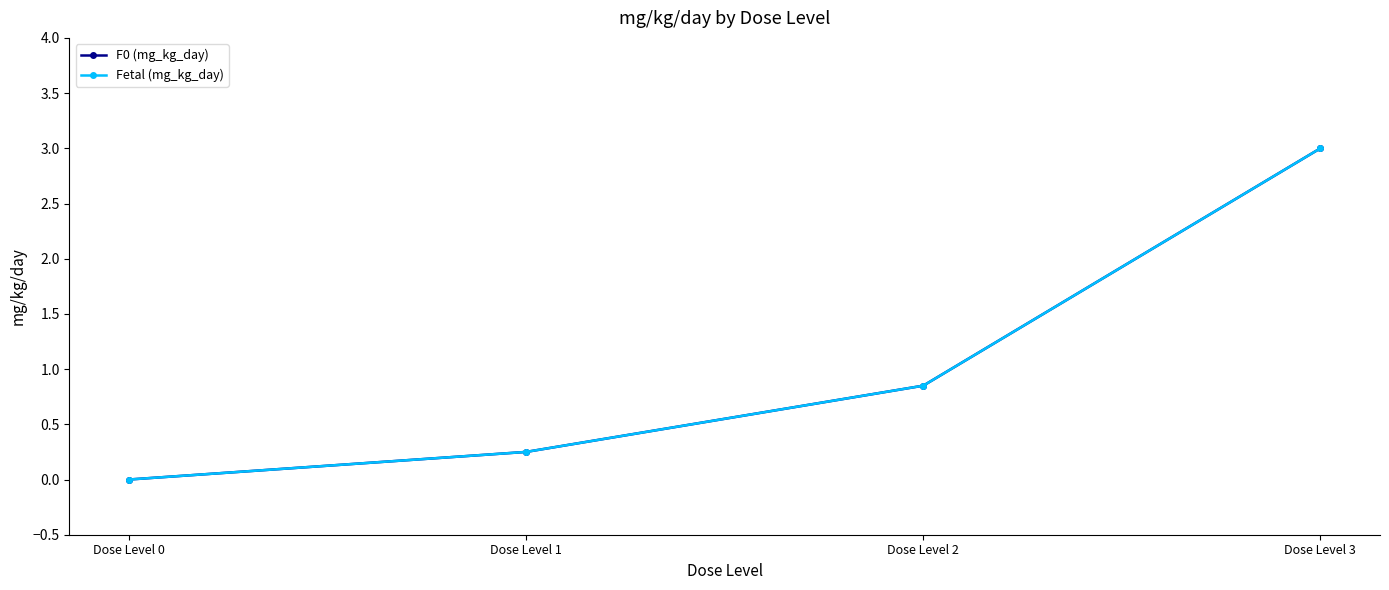

Does the chart display data point markers on the line(s)?

Yes